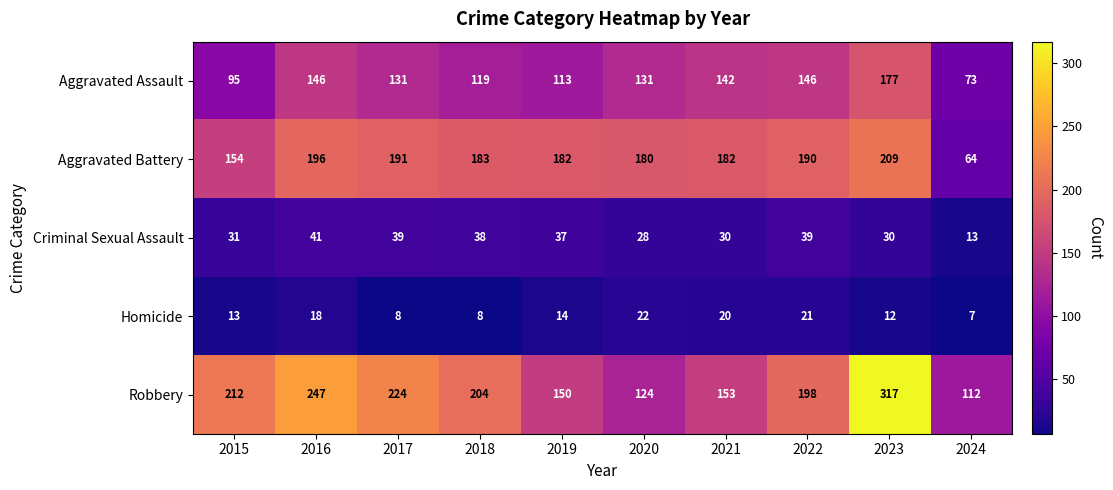

Where is Criminal Sexual Assault nearest to the value 27?

2020